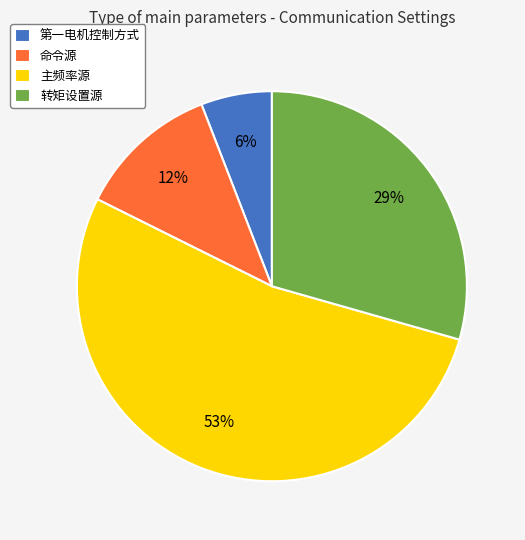

Is it true that 第一电机控制方式 is 6% of the pie?

True